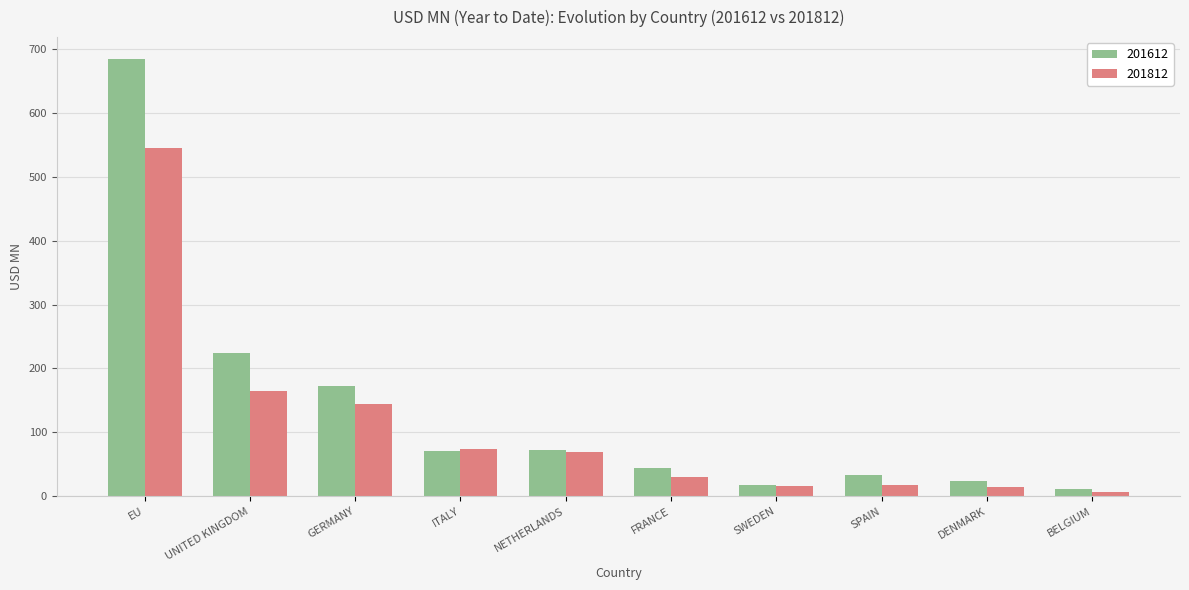

What is the sum of the 201812 values at GERMANY and SPAIN?

161.2